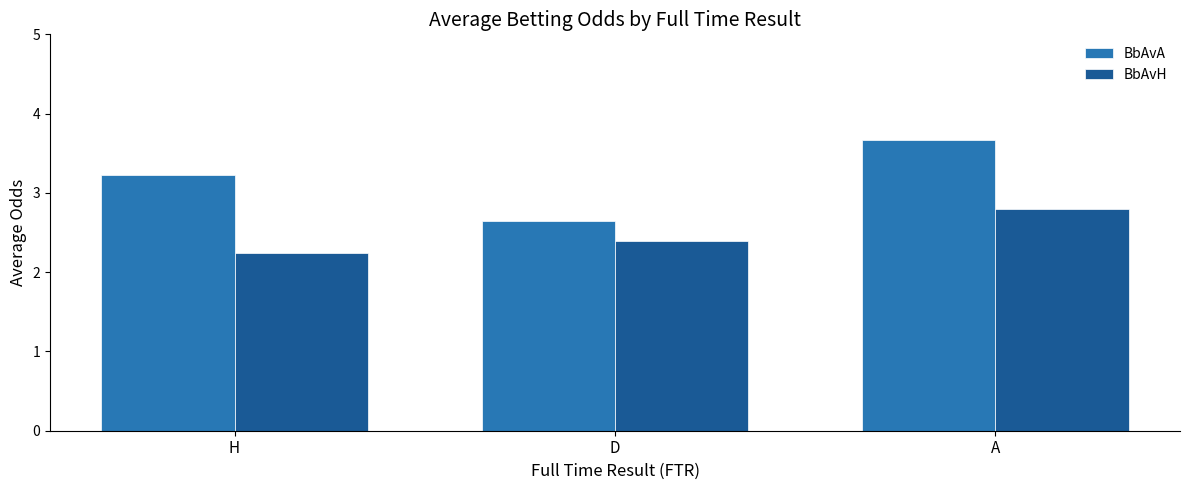

List the labels in order of BbAvA value, largest first.

A, H, D